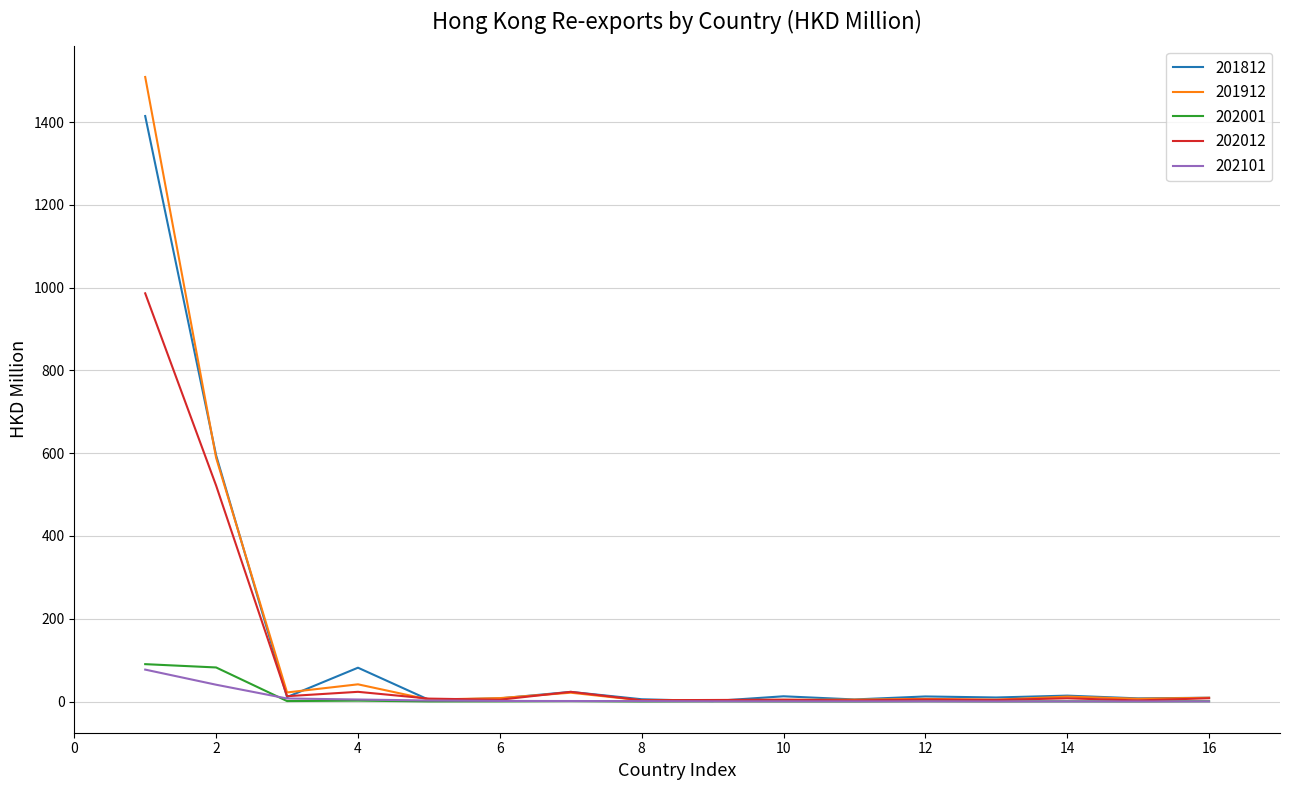

How many lines are shown in the chart?

5